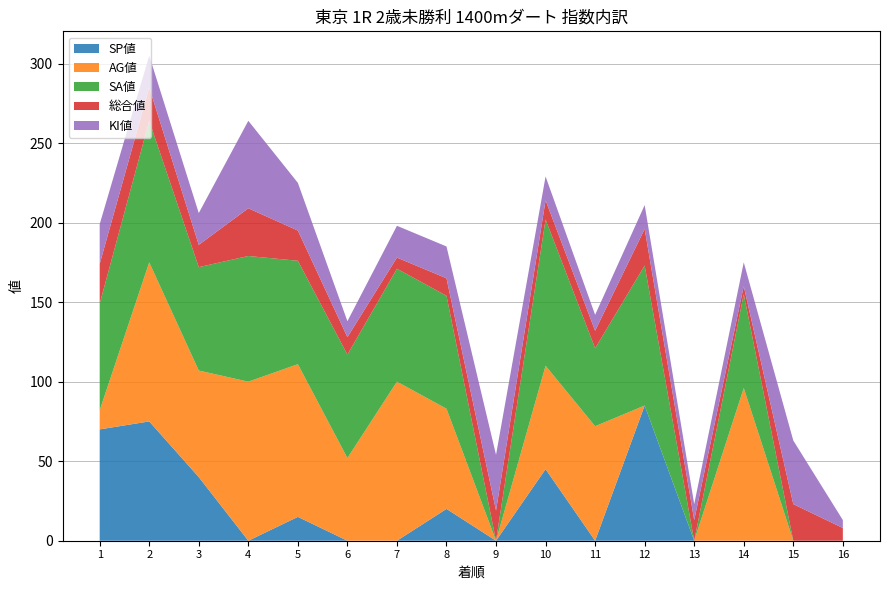

Reading left to right, extract all data points from this chart.

SP値: 1=70	2=75	3=40	4=0	5=15	6=0	7=0	8=20	9=0	10=45	11=0	12=85	13=0	14=0	15=0	16=0
AG値: 1=12	2=100	3=67	4=100	5=96	6=52	7=100	8=63	9=0	10=65	11=72	12=0	13=0	14=96	15=0	16=0
SA値: 1=67	2=89	3=65	4=79	5=65	6=65	7=71	8=71	9=0	10=92	11=49	12=88	13=0	14=59	15=0	16=0
総合値: 1=25	2=21	3=14	4=30	5=19	6=11	7=7	8=11	9=19	10=12	11=11	12=23	13=13	14=5	15=23	16=8
KI値: 1=25	2=20	3=20	4=55	5=30	6=10	7=20	8=20	9=35	10=15	11=10	12=15	13=10	14=15	15=40	16=5